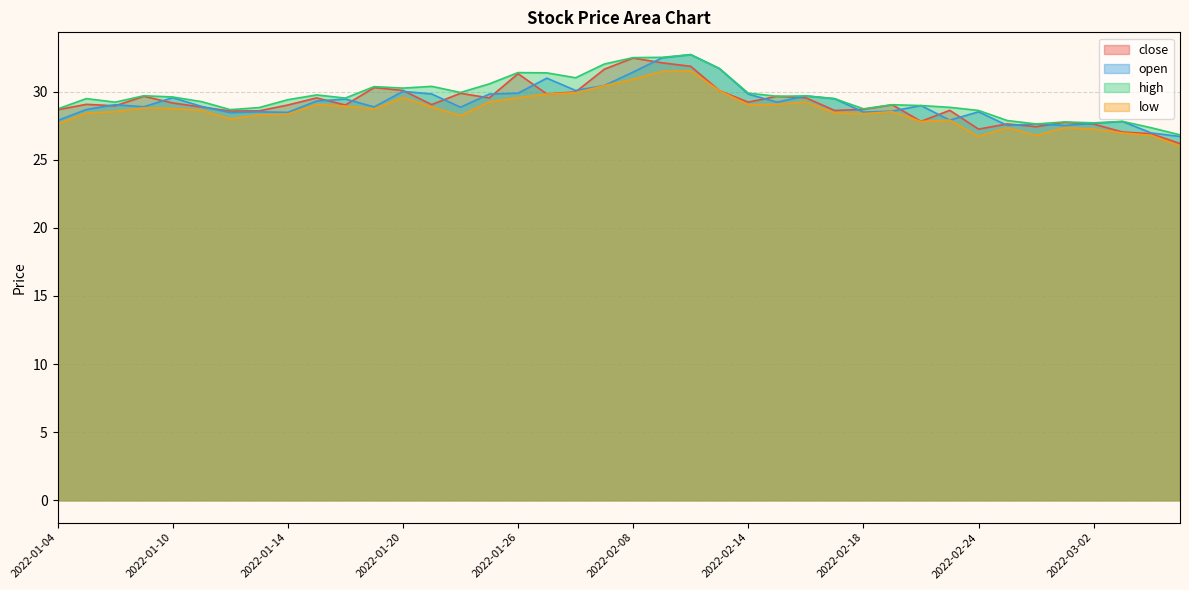

Where is the first local maximum for open?

2022-01-06